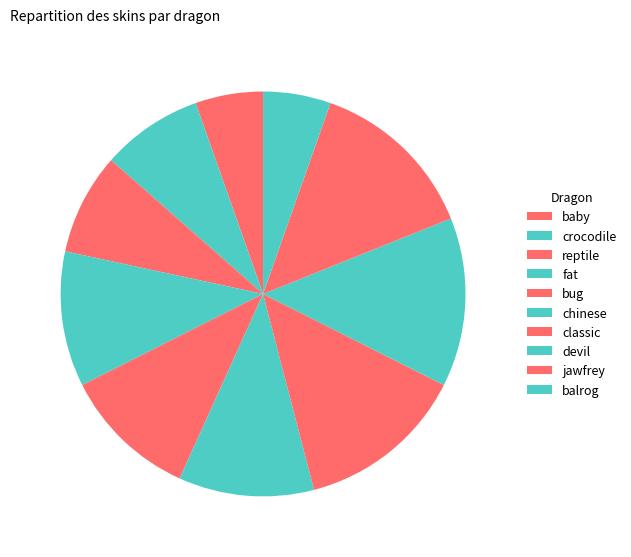

What is the change in value from crocodile to devil?

+2